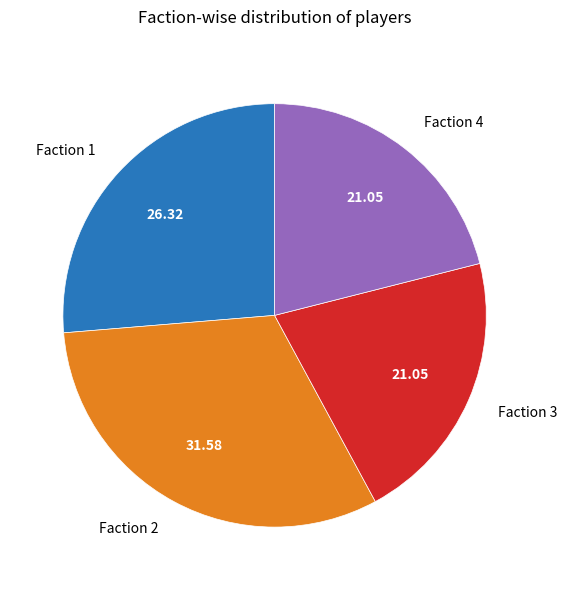

Do Faction 2 and Faction 4 together represent more than half of the pie?

Yes